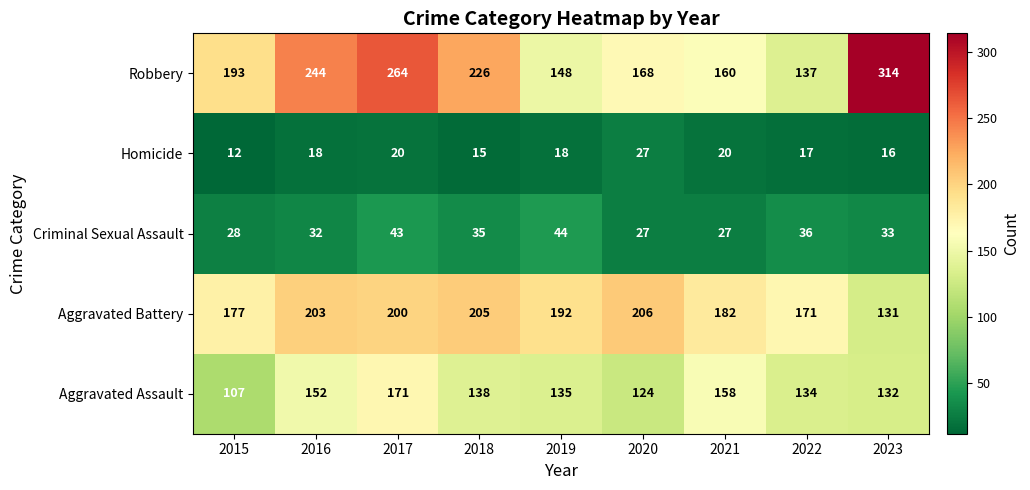

Where is Criminal Sexual Assault nearest to the value 35?

2018